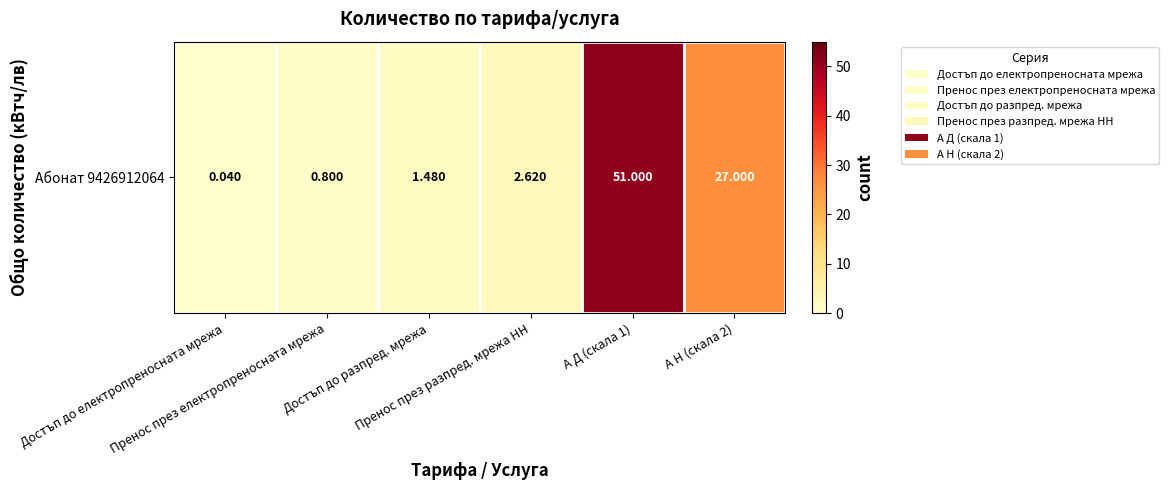

Rank the categories by value from lowest to highest.

Достъп до електропреносната мрежа, Пренос през електропреносната мрежа, Достъп до разпред. мрежа, Пренос през разпред. мрежа НН, А Н (скала 2), А Д (скала 1)